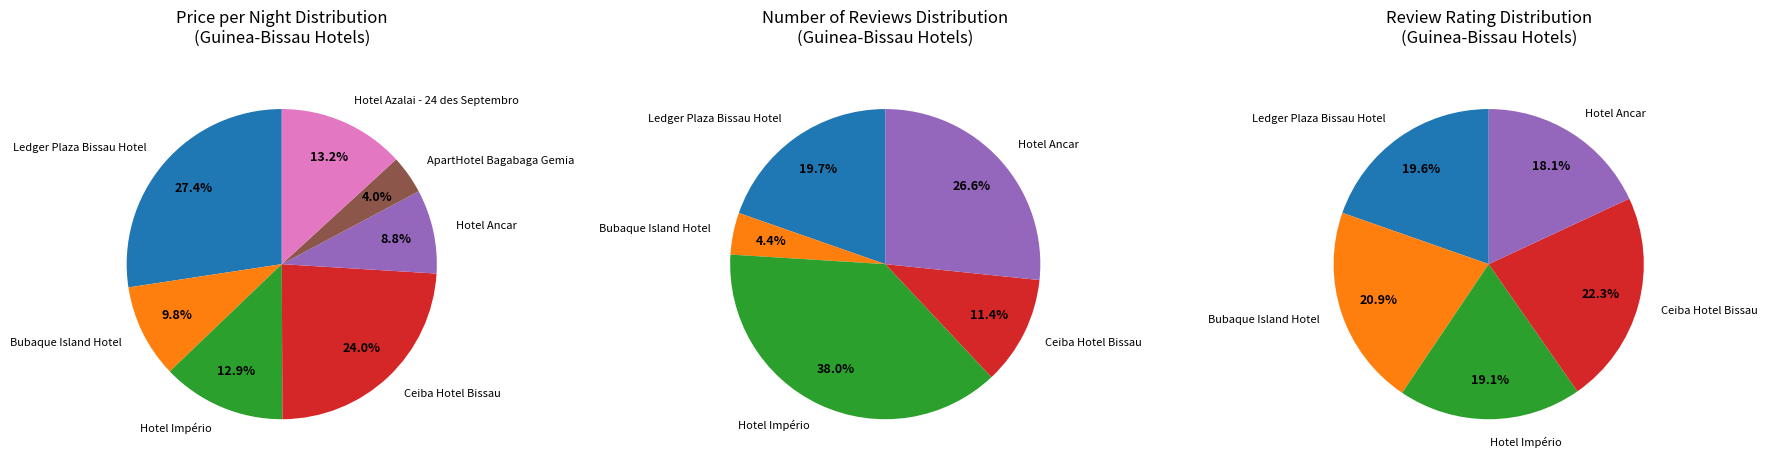

Rank the categories by Number of reviews value from highest to lowest.

2, 4, 6, 0, 3, 1, 5